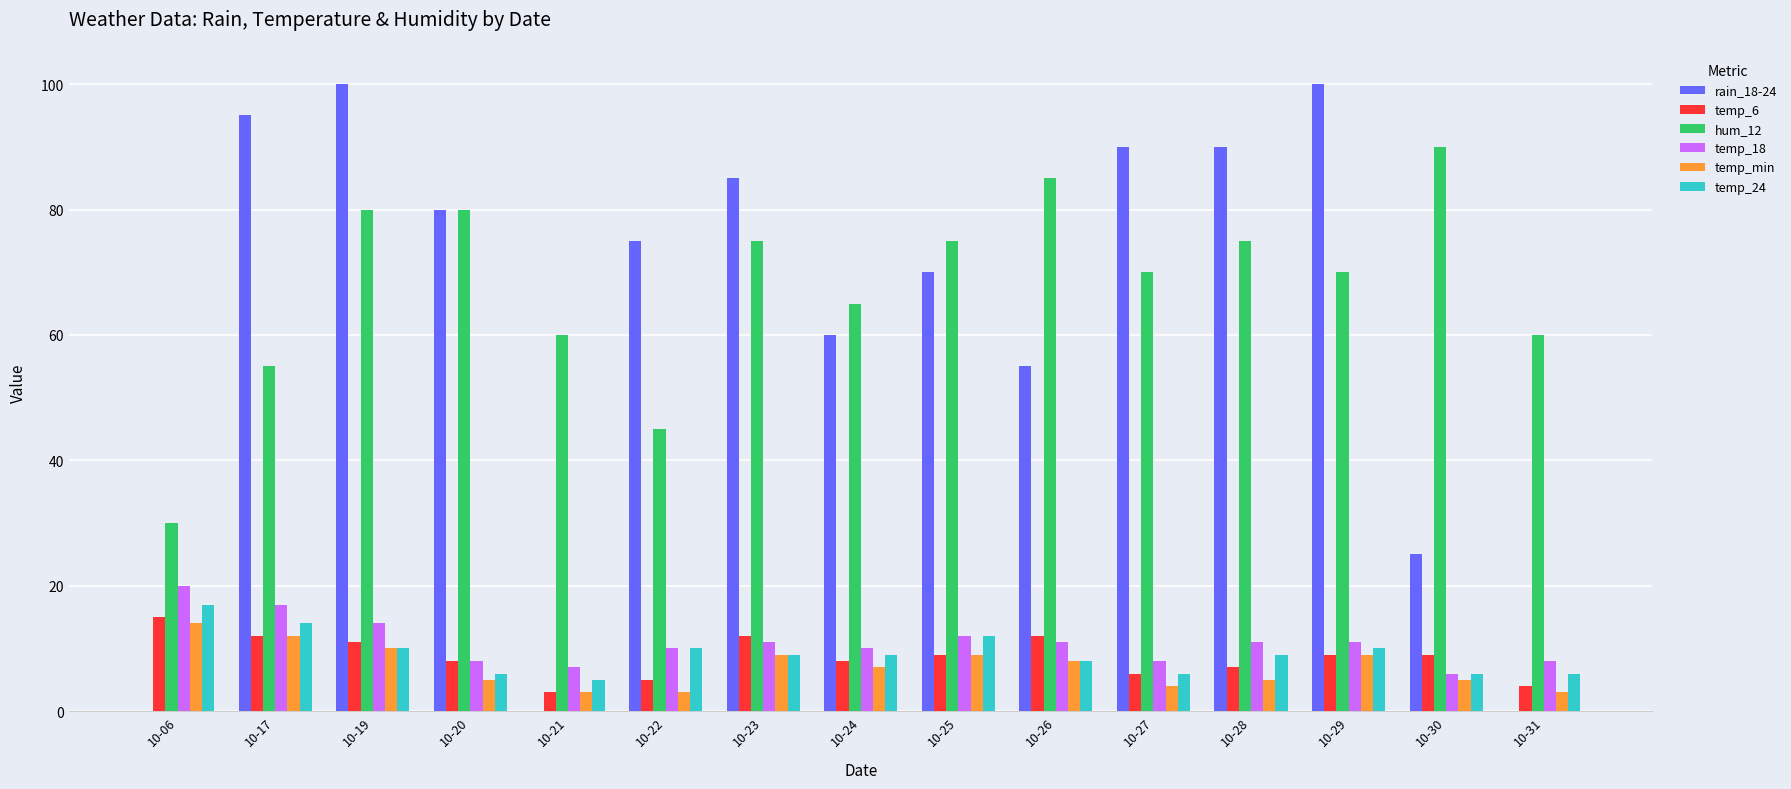

Reading left to right, extract all data points from this chart.

rain_18-24: 10-06=0	10-17=95	10-19=100	10-20=80	10-21=0	10-22=75	10-23=85	10-24=60	10-25=70	10-26=55	10-27=90	10-28=90	10-29=100	10-30=25	10-31=0
temp_6: 10-06=15	10-17=12	10-19=11	10-20=8	10-21=3	10-22=5	10-23=12	10-24=8	10-25=9	10-26=12	10-27=6	10-28=7	10-29=9	10-30=9	10-31=4
hum_12: 10-06=30	10-17=55	10-19=80	10-20=80	10-21=60	10-22=45	10-23=75	10-24=65	10-25=75	10-26=85	10-27=70	10-28=75	10-29=70	10-30=90	10-31=60
temp_18: 10-06=20	10-17=17	10-19=14	10-20=8	10-21=7	10-22=10	10-23=11	10-24=10	10-25=12	10-26=11	10-27=8	10-28=11	10-29=11	10-30=6	10-31=8
temp_min: 10-06=14	10-17=12	10-19=10	10-20=5	10-21=3	10-22=3	10-23=9	10-24=7	10-25=9	10-26=8	10-27=4	10-28=5	10-29=9	10-30=5	10-31=3
temp_24: 10-06=17	10-17=14	10-19=10	10-20=6	10-21=5	10-22=10	10-23=9	10-24=9	10-25=12	10-26=8	10-27=6	10-28=9	10-29=10	10-30=6	10-31=6